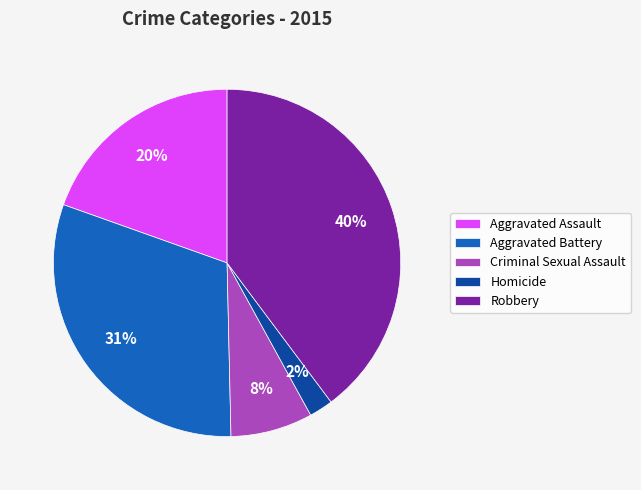

Is the sum of Criminal Sexual Assault and Robbery greater than half?

No